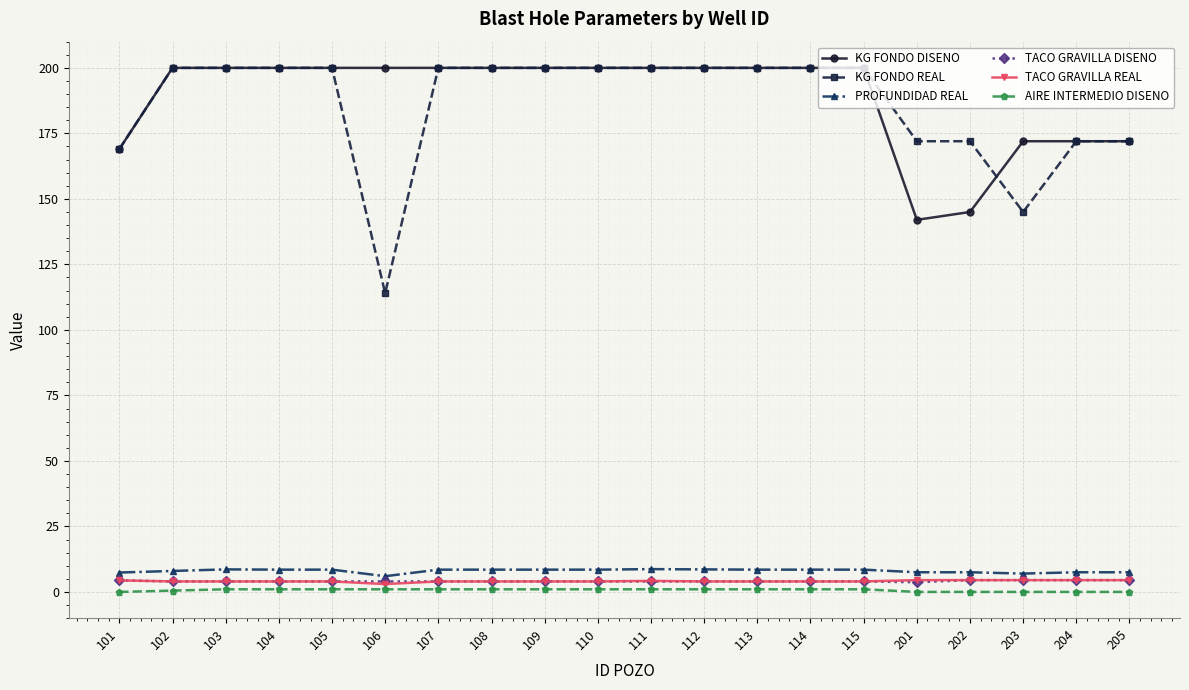

What is the value of the KG FONDO REAL point at the 2nd from the left?

200.0